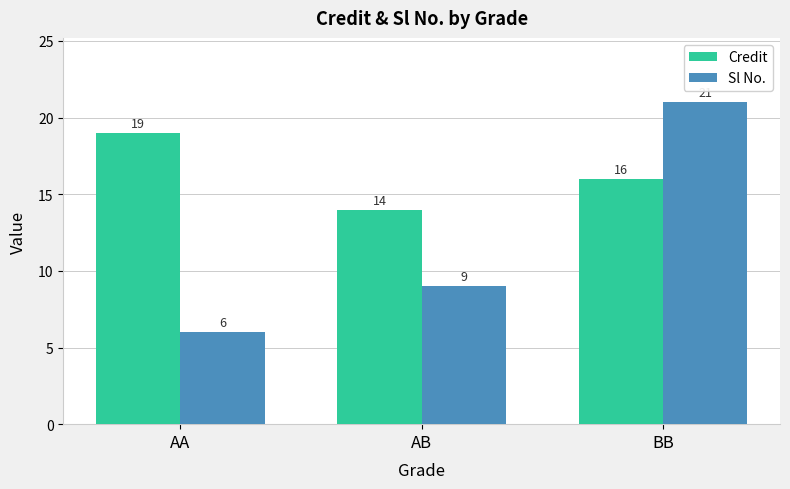

Between AA and BB, which series saw the biggest shift?

Sl No.